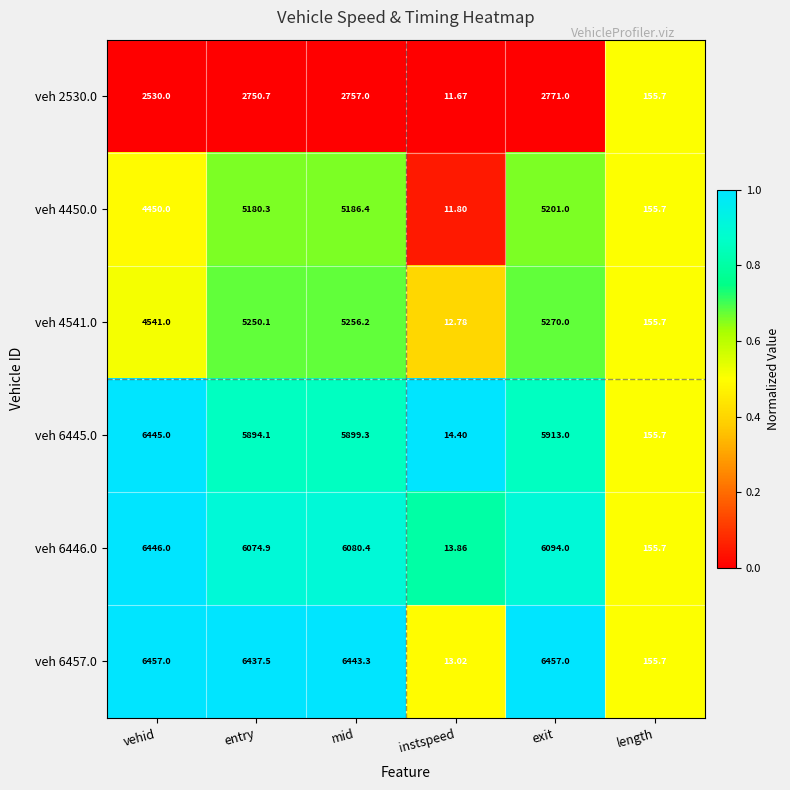

Is the value of veh 6457.0 at mid greater than the value of veh 4450.0 at instspeed?

Yes